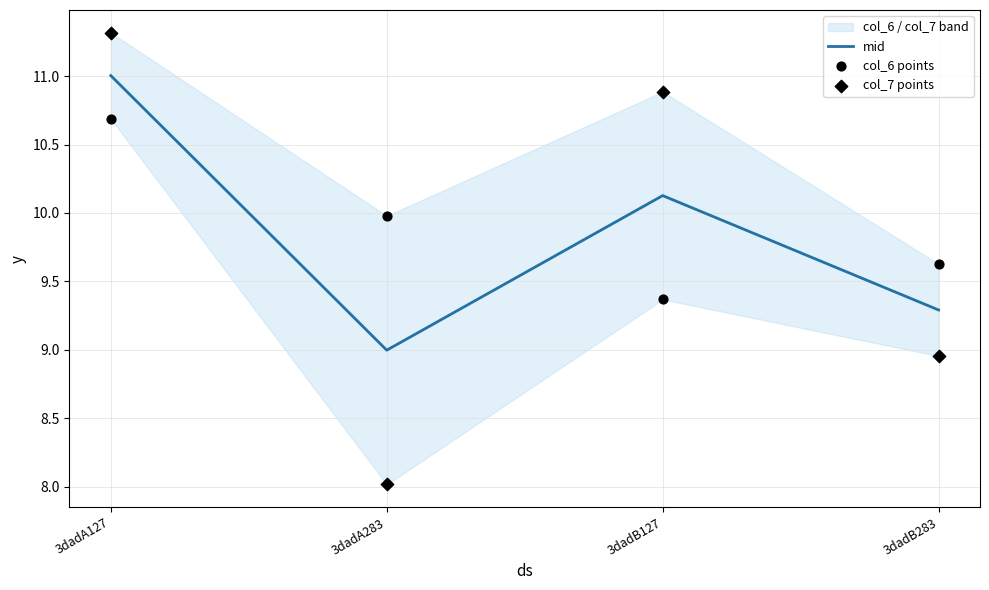

Which series has the widest spread of Y values?

col_7 points